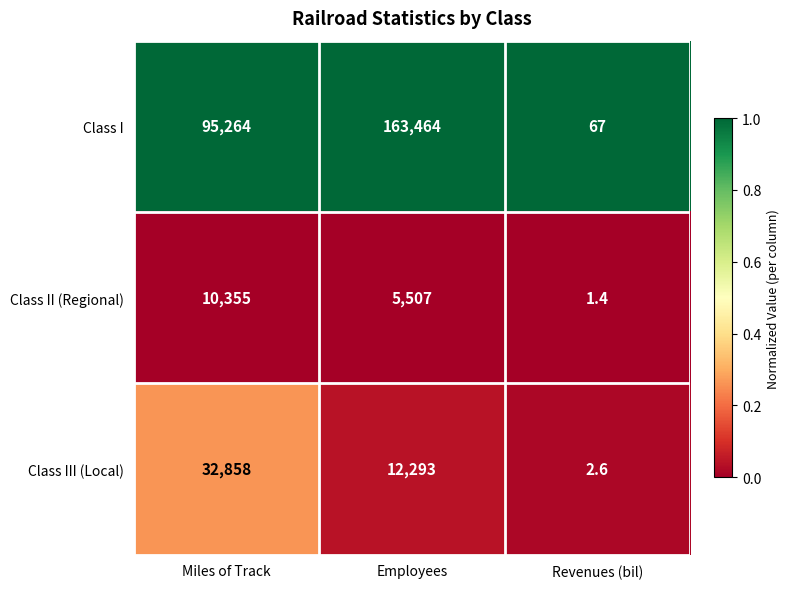

Rank the categories by Class III (Local) value from highest to lowest.

Miles of Track, Employees, Revenues (bil)